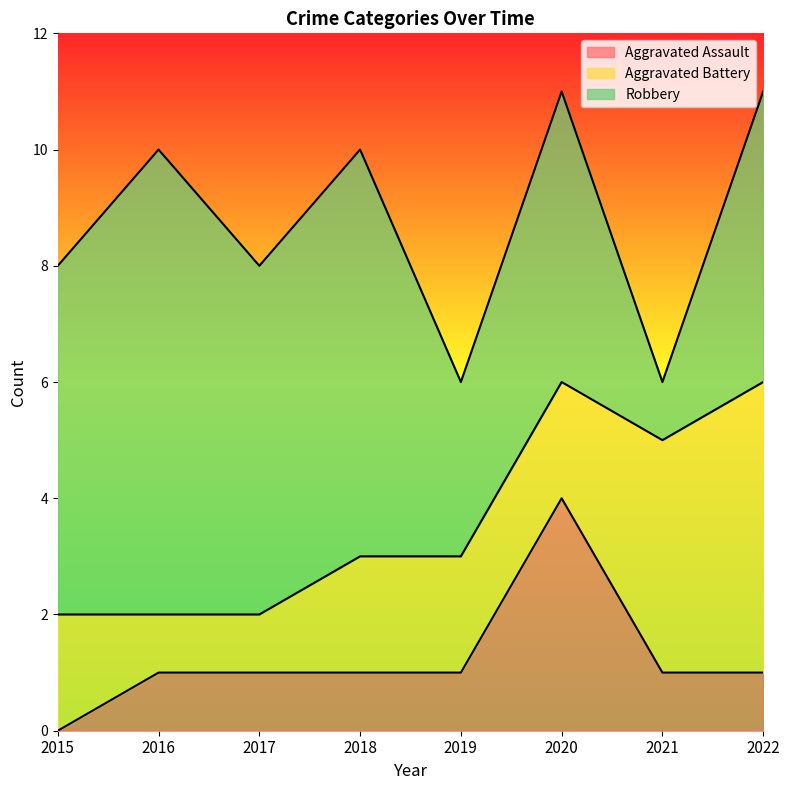

At how many categories does at least one series exceed 5?

4